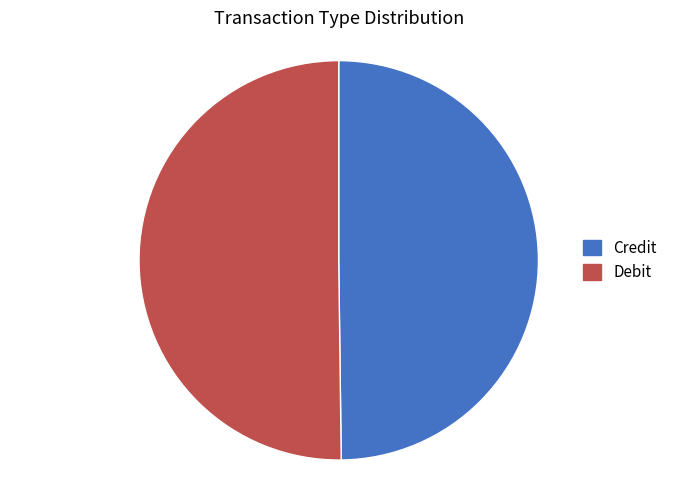

Approximately how many times larger is the value at Credit compared to Debit?

1.0